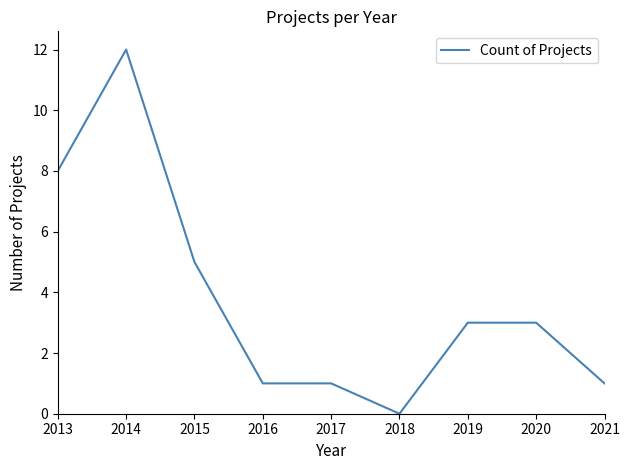

Which has a higher value, 2019 or 2015?

2015